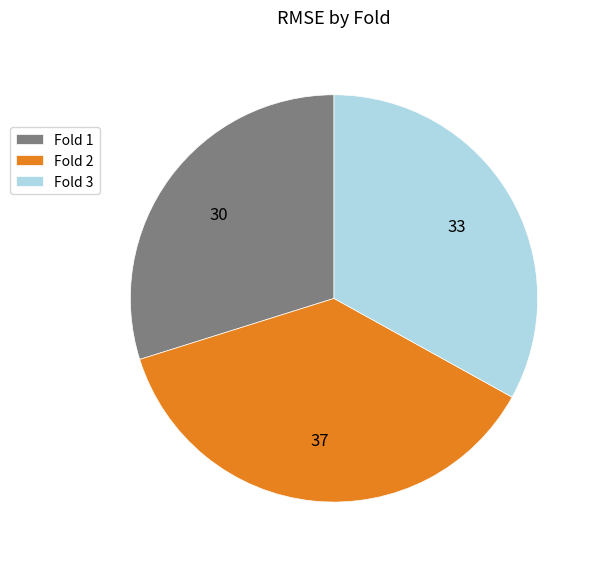

How many slices are in this pie chart?

3